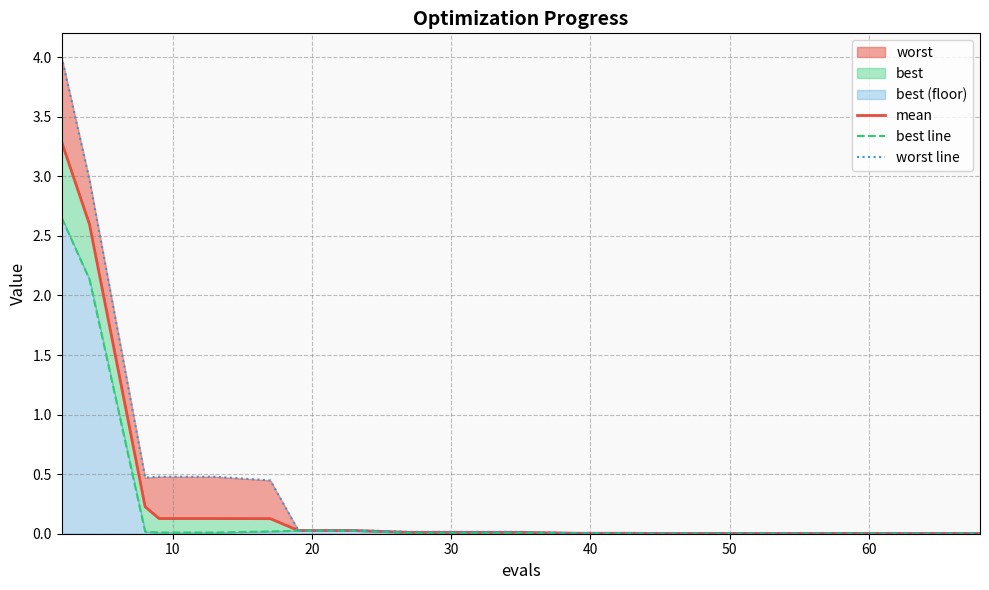

True or false: worst line and mean intersect in this chart.

False